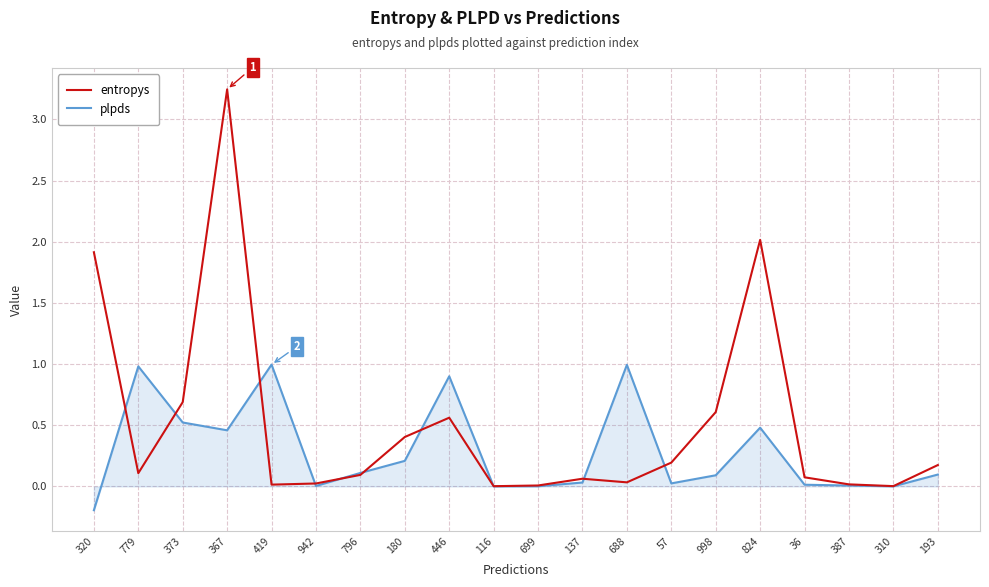

At which category does entropys reach its first local peak?

367